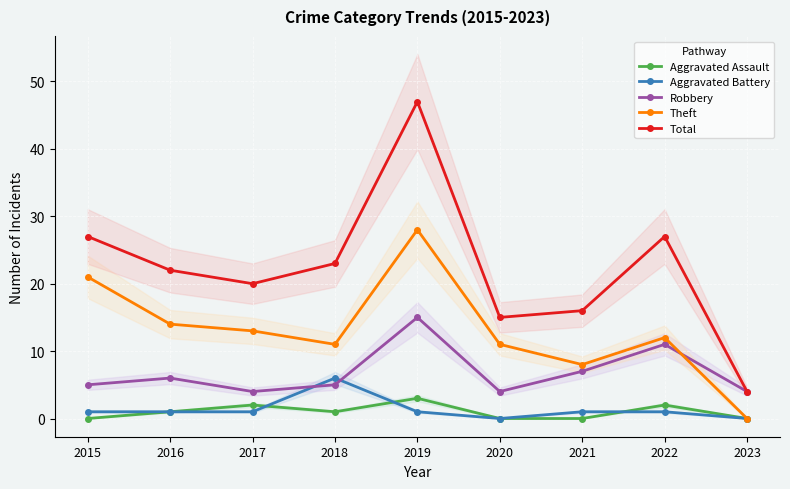

What is the maximum value for Robbery?

15